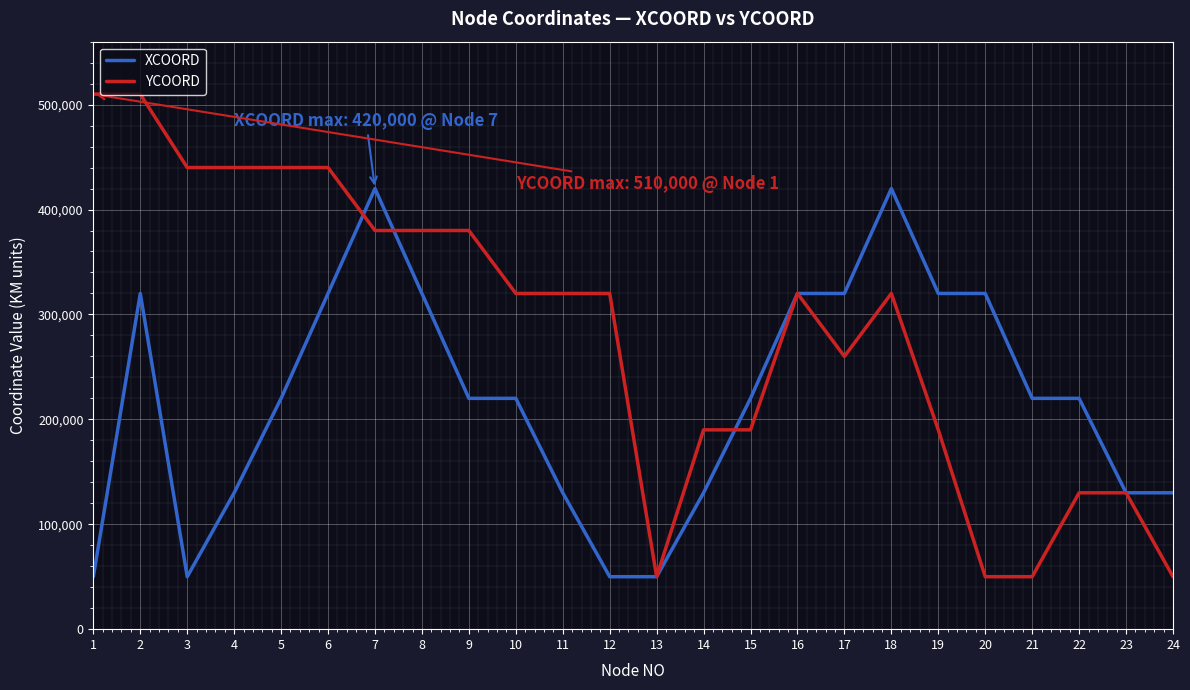

Which series ends up on top after the final intersection of XCOORD and YCOORD?

XCOORD